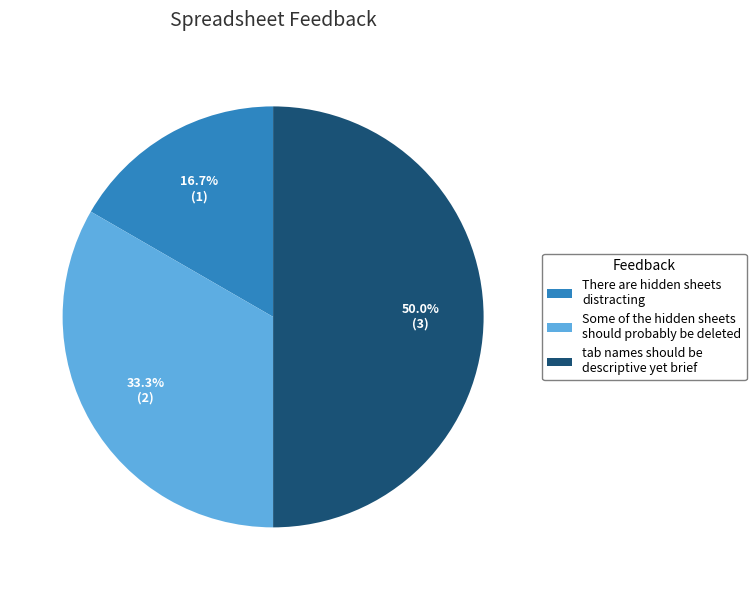

True or false: Some of the hidden sheets should probably be deleted accounts for 26% of the total.

False